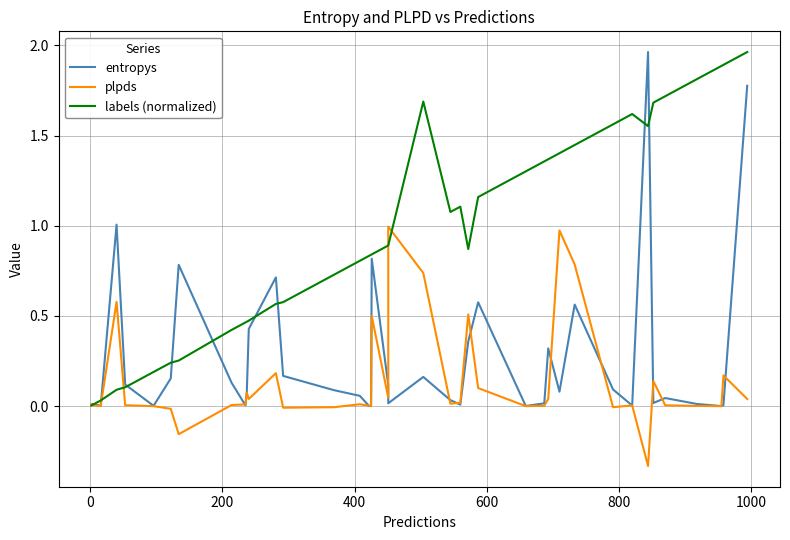

What is the sum of all plpds values?

5.5